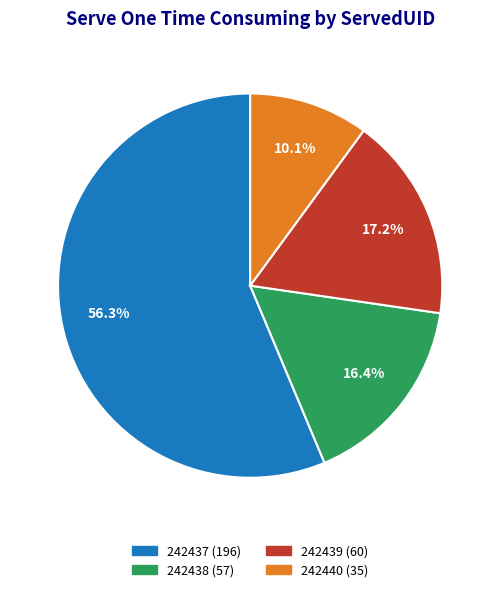

Which slice represents more than half of the pie?

242437